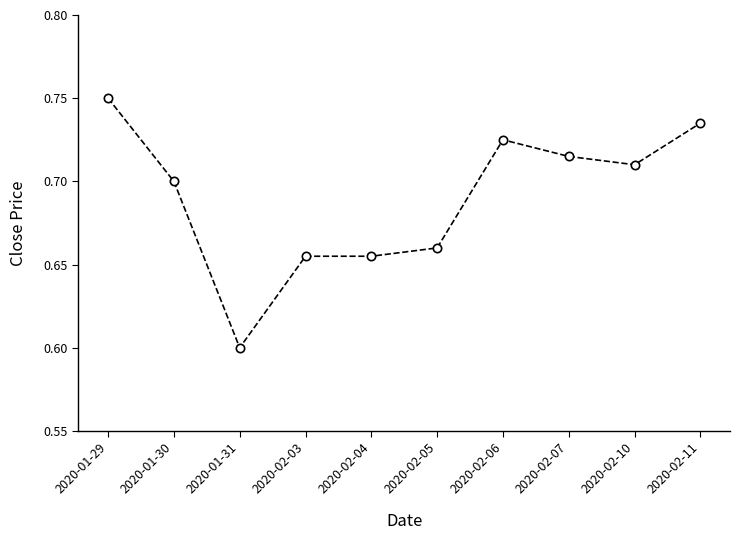

Count the values in the range 0 to 1.

10